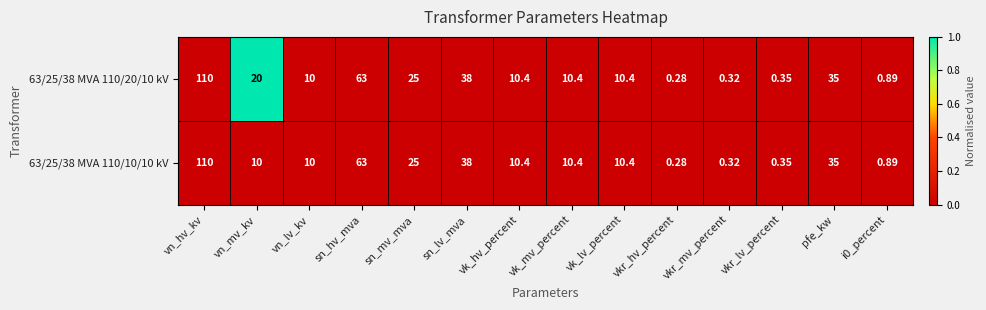

Rank the series at vn_mv_kv from highest to lowest value.

63/25/38 MVA 110/20/10 kV, 63/25/38 MVA 110/10/10 kV